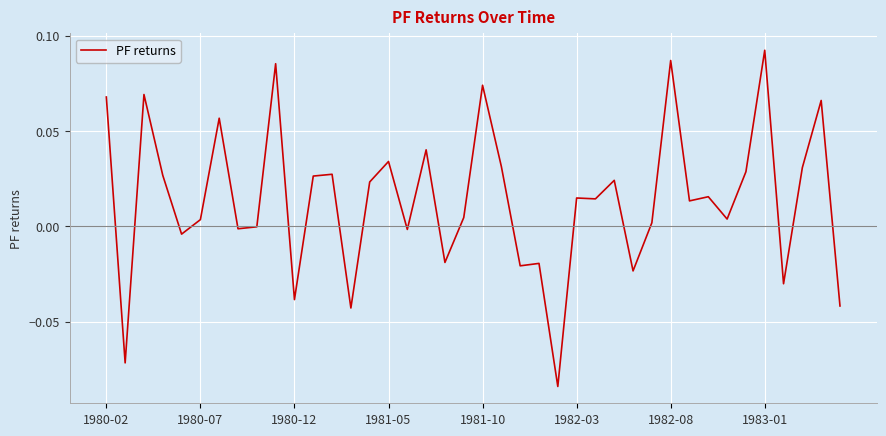

Is this an area chart (filled region under the line)?

No